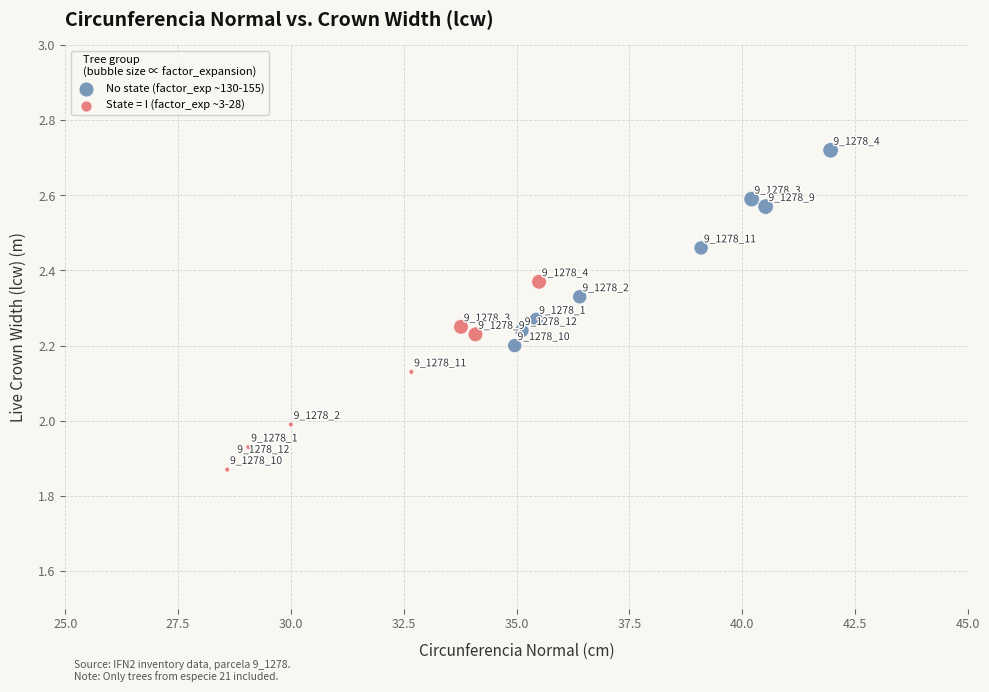

What are all the series names shown in the legend?

No state (factor_exp ~130-155), State = I (factor_exp ~3-28)